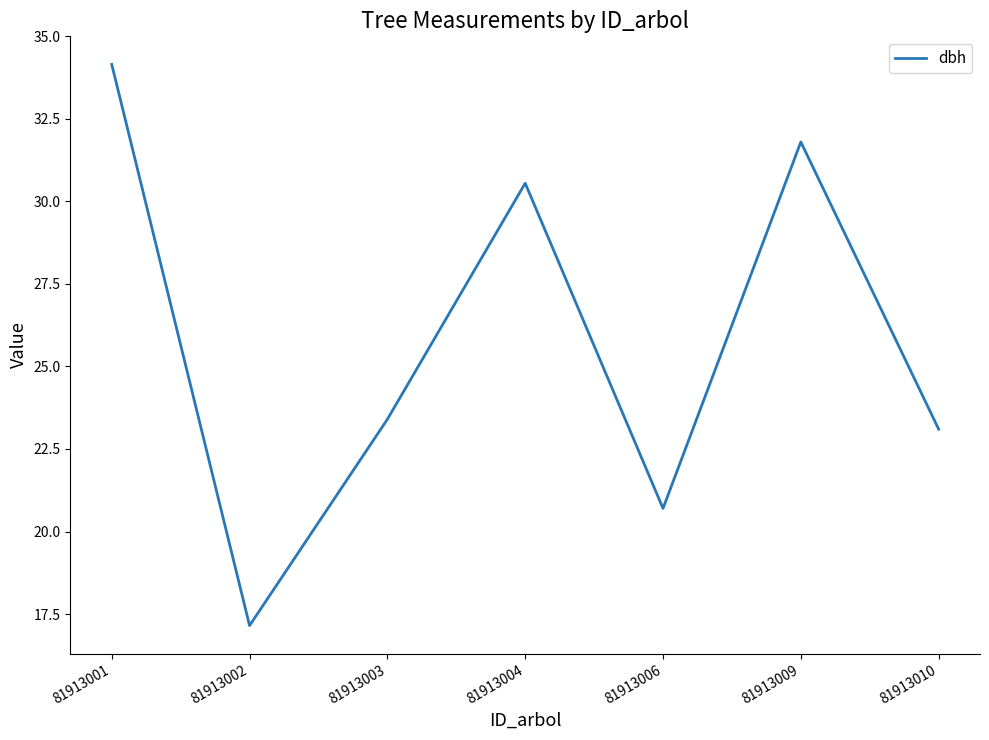

What is the difference between the second highest and second lowest values?

11.1